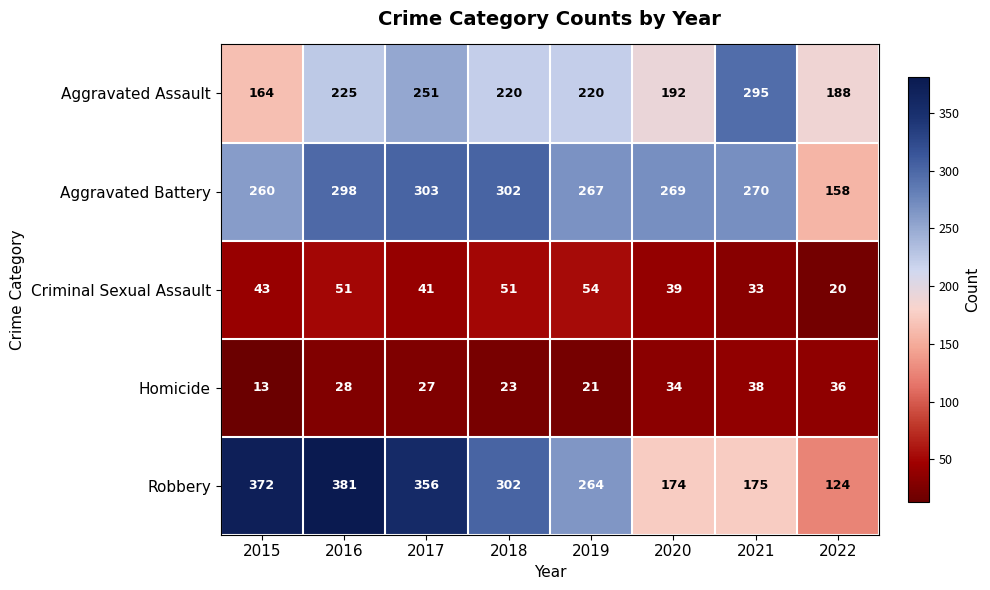

At 2020, list the series in order from smallest to largest.

Homicide, Criminal Sexual Assault, Robbery, Aggravated Assault, Aggravated Battery